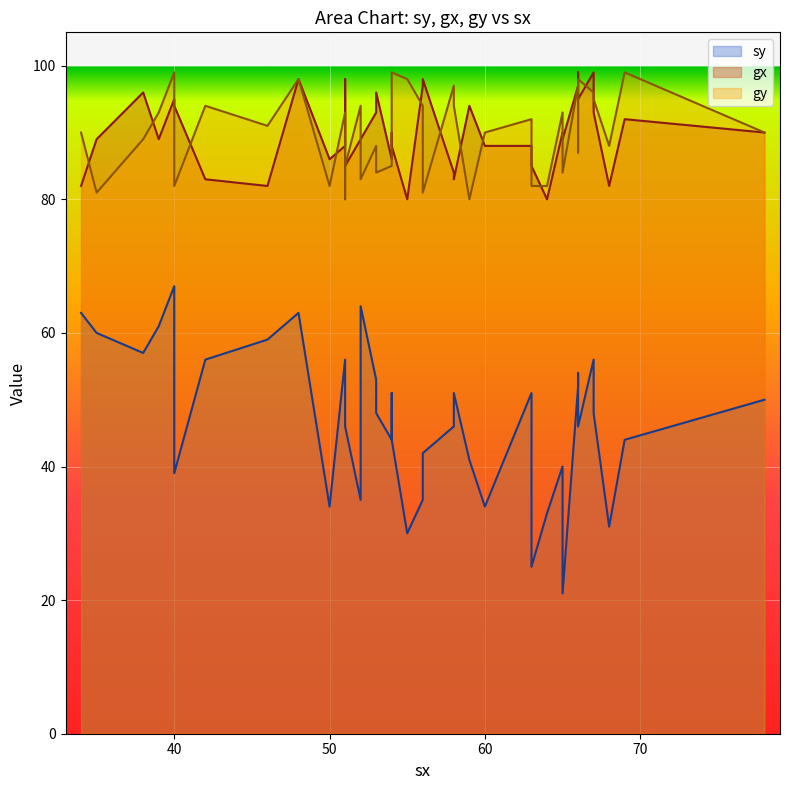

What are all the series names shown in the legend?

sy, gx, gy